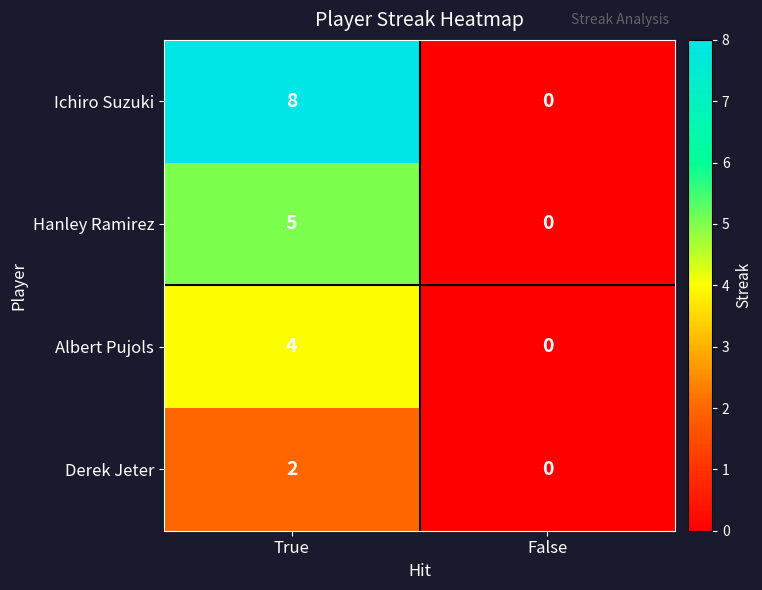

The Albert Pujols series shows 4 at True. True or false?

True